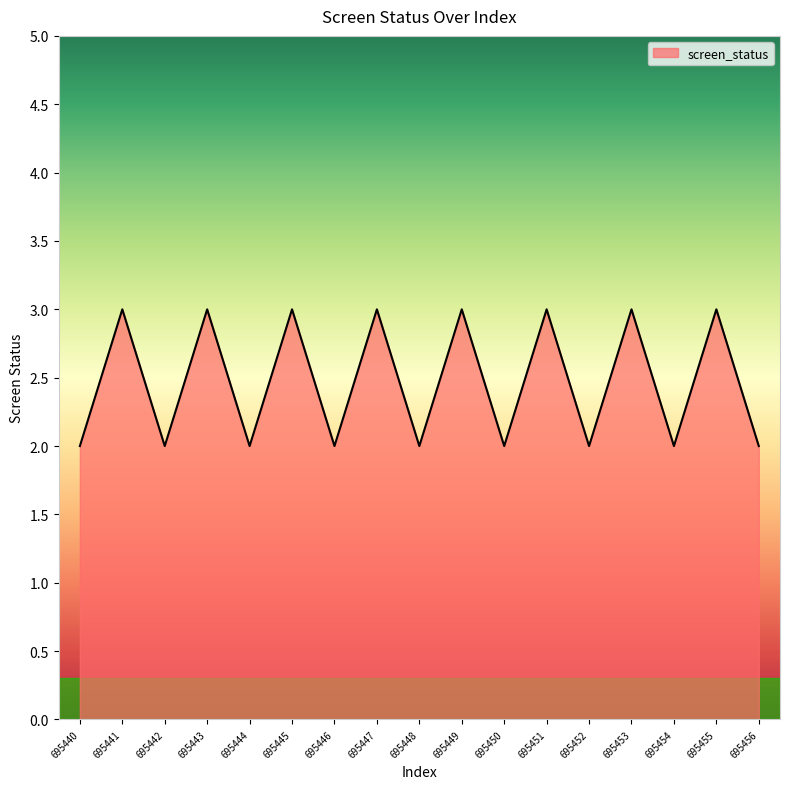

Reading left to right, what are all the values shown in this chart?

695440=2	695441=3	695442=2	695443=3	695444=2	695445=3	695446=2	695447=3	695448=2	695449=3	695450=2	695451=3	695452=2	695453=3	695454=2	695455=3	695456=2